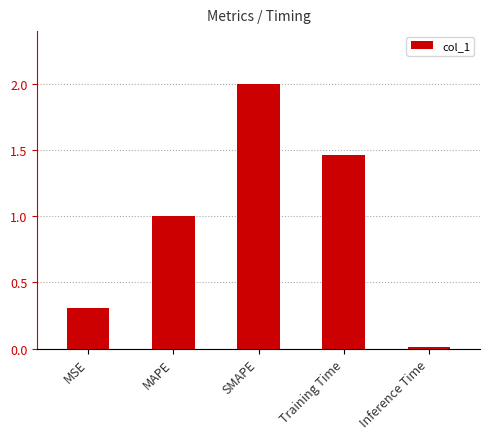

Between SMAPE and Training Time, which is larger?

SMAPE